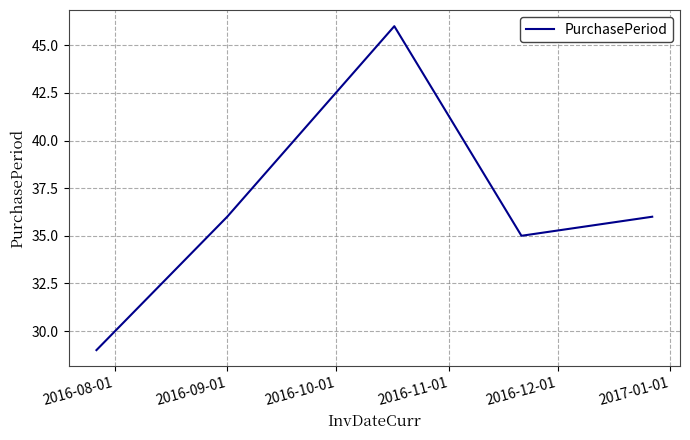

How many interior local peaks (higher than both neighbors) does the data have?

1